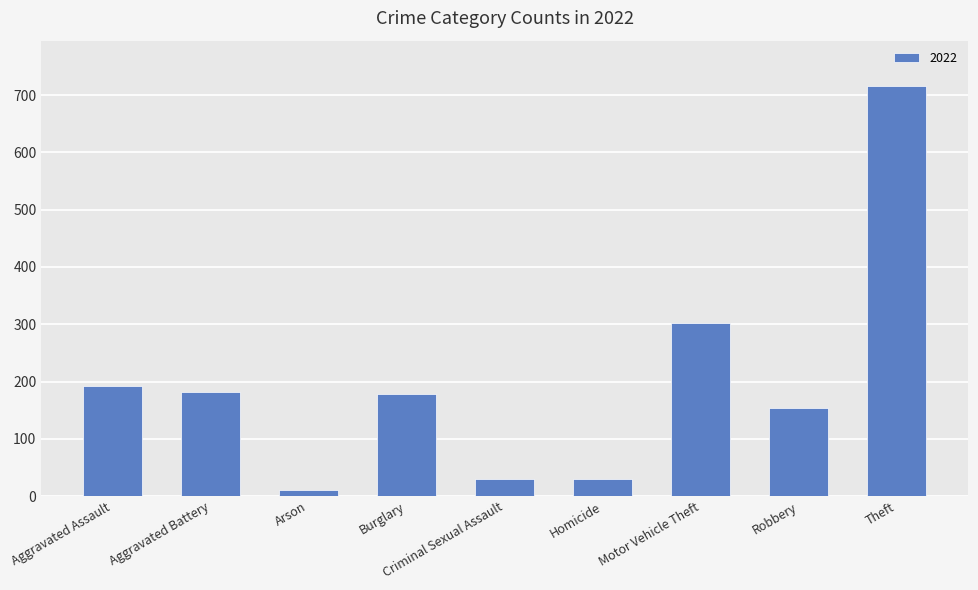

True or false: the data shows 94 at Burglary.

False